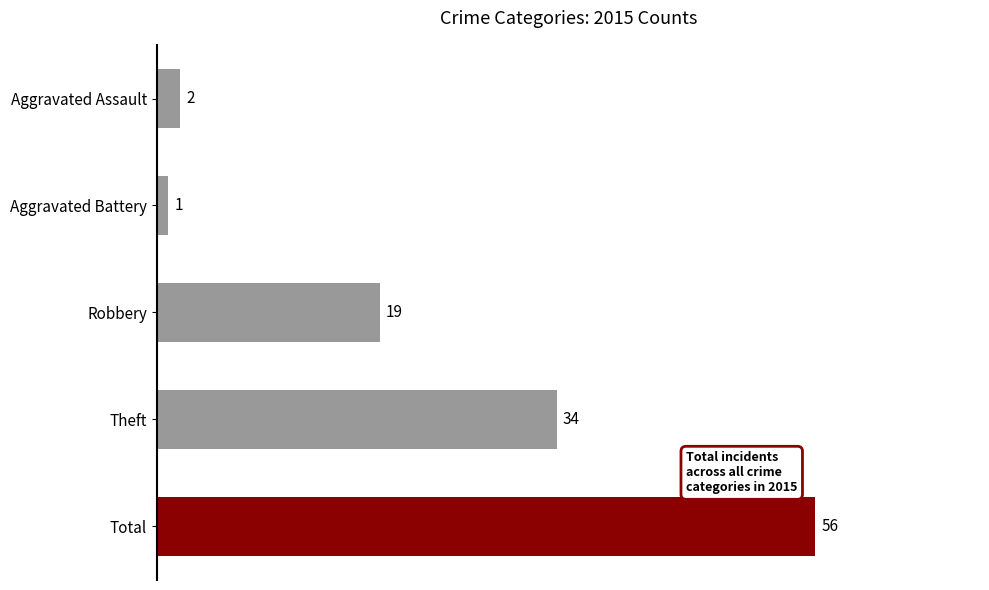

Reading top to bottom, list all the values displayed in this chart.

Aggravated Assault=2	Aggravated Battery=1	Robbery=19	Theft=34	Total=56